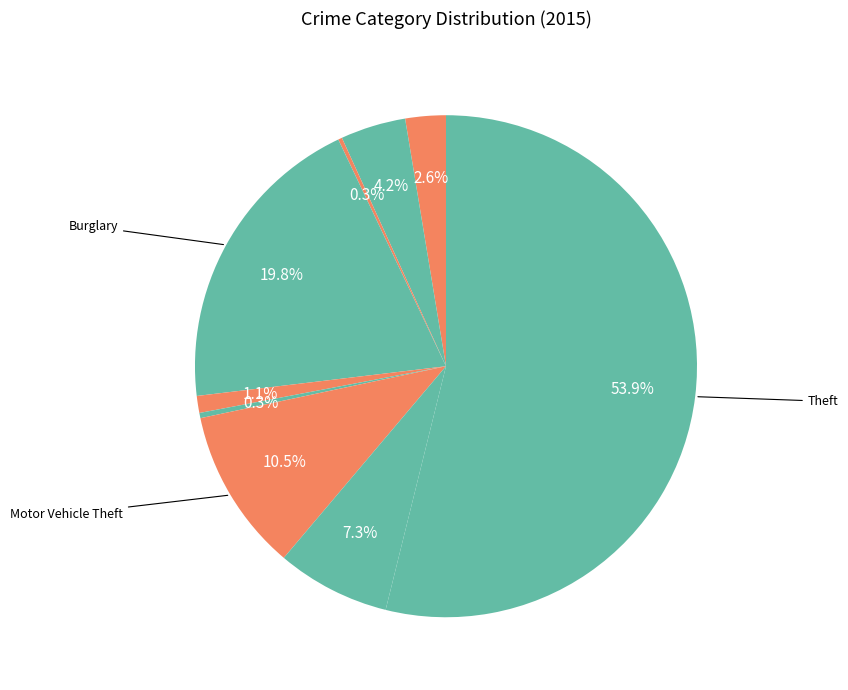

What is the largest slice in the pie chart?

Theft